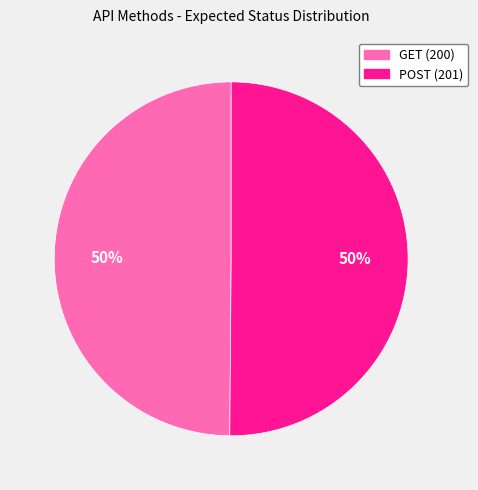

What percentage is the GET (200) slice, to the nearest percent?

50%